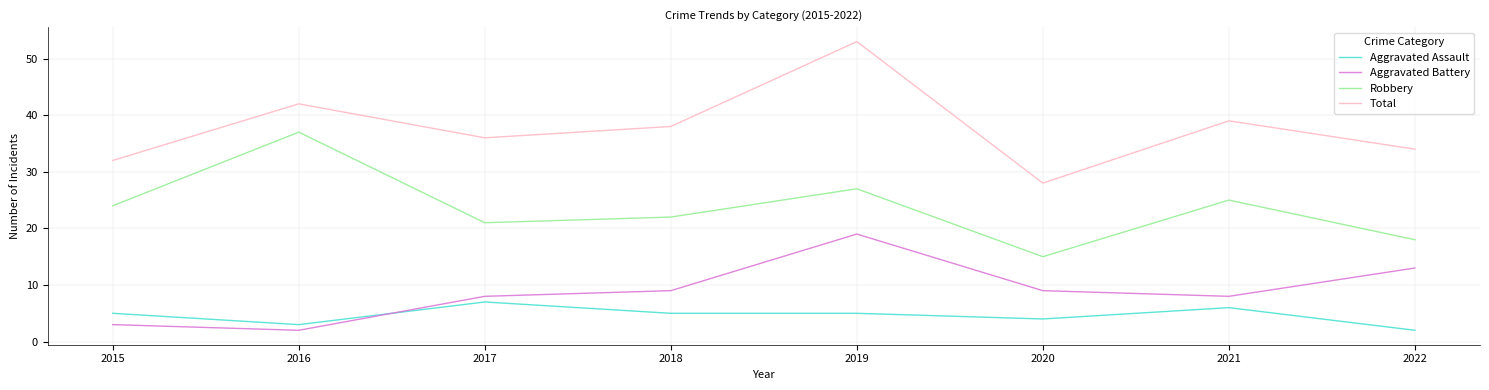

What is the difference between the maximum and second lowest values in the Aggravated Assault series?

4